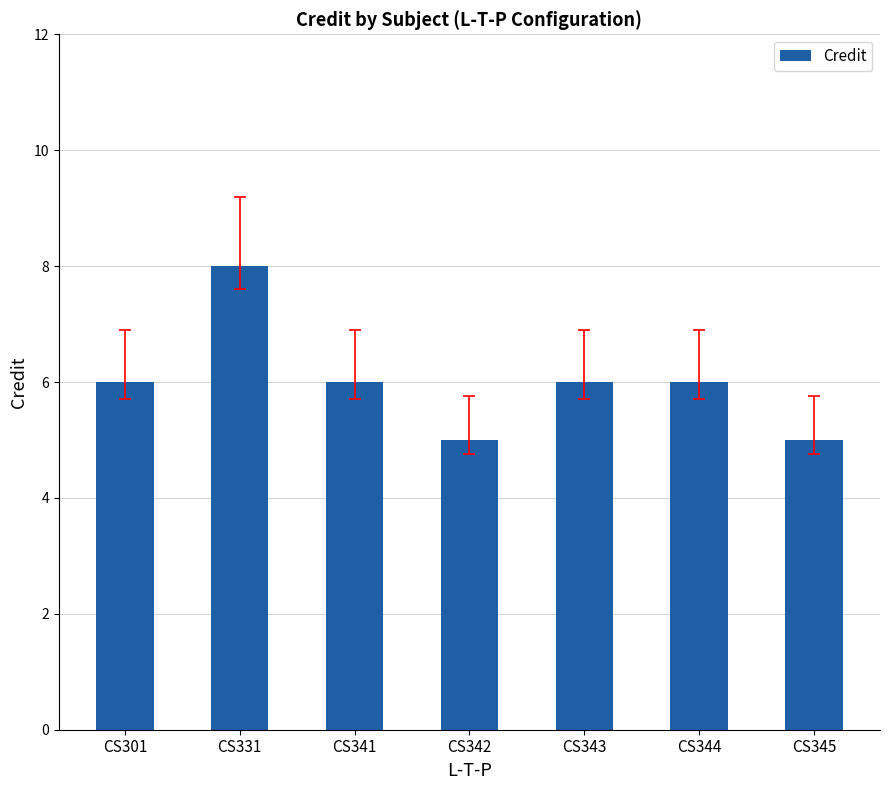

Which category has the highest value across all series?

CS331